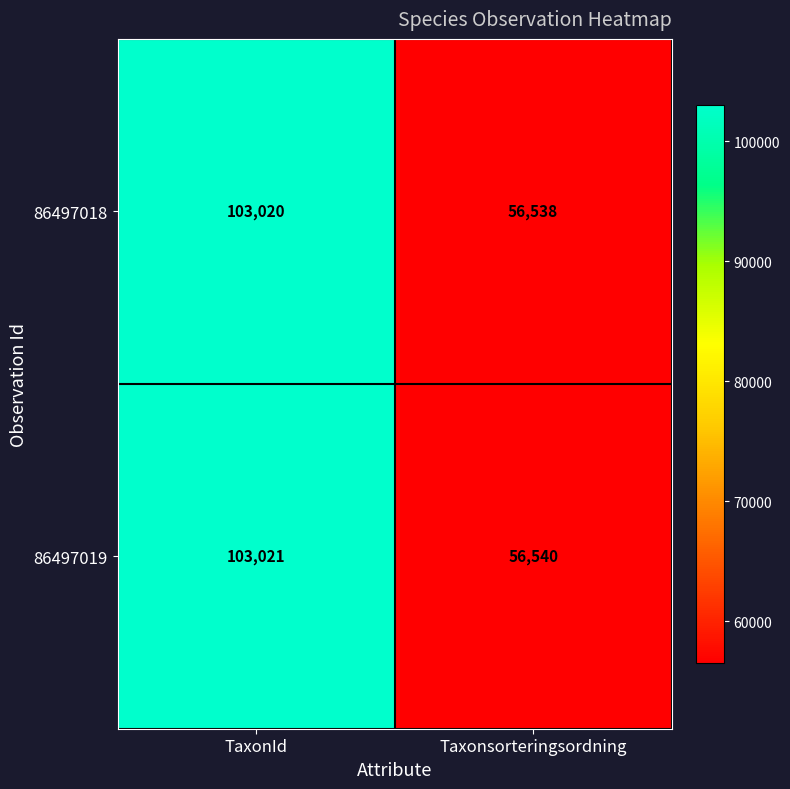

What is the smallest value displayed?

56538